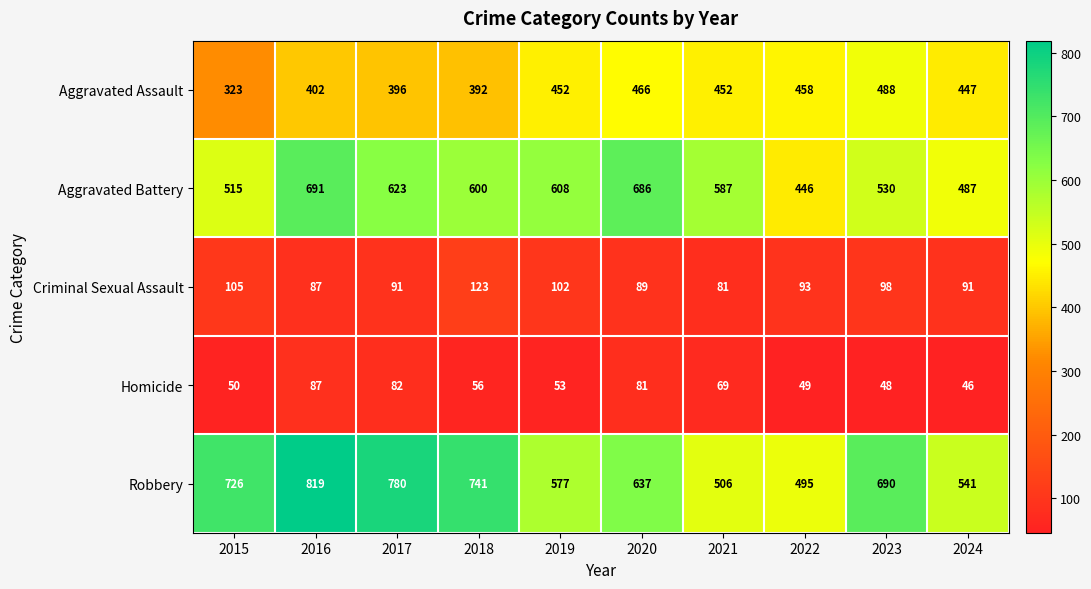

Rank the series at 2015 from highest to lowest value.

Robbery, Aggravated Battery, Aggravated Assault, Criminal Sexual Assault, Homicide